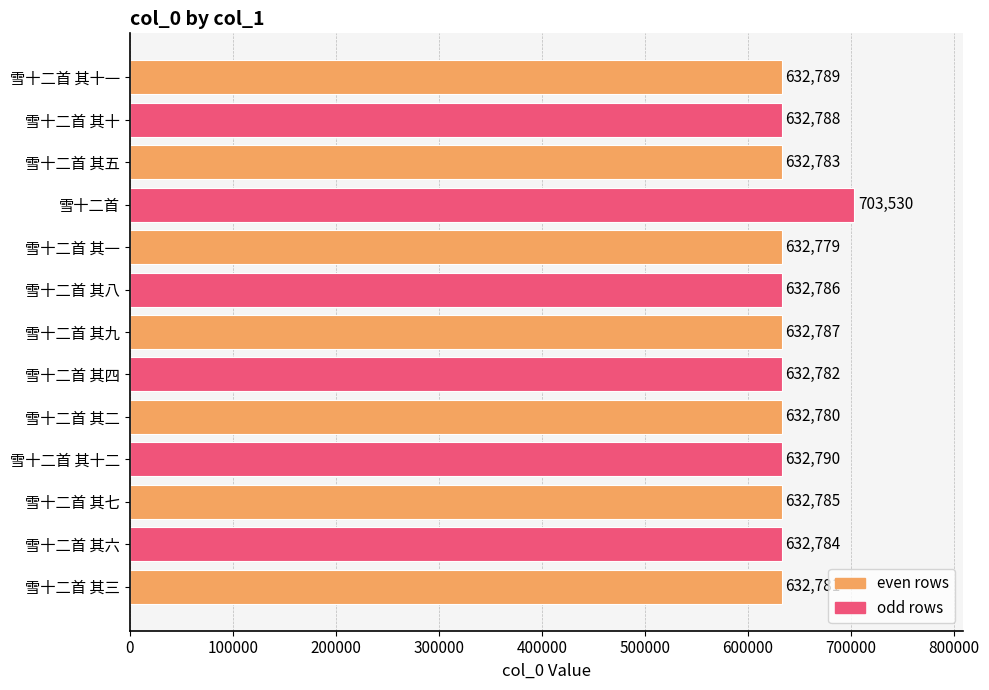

How many series are shown in this chart?

1